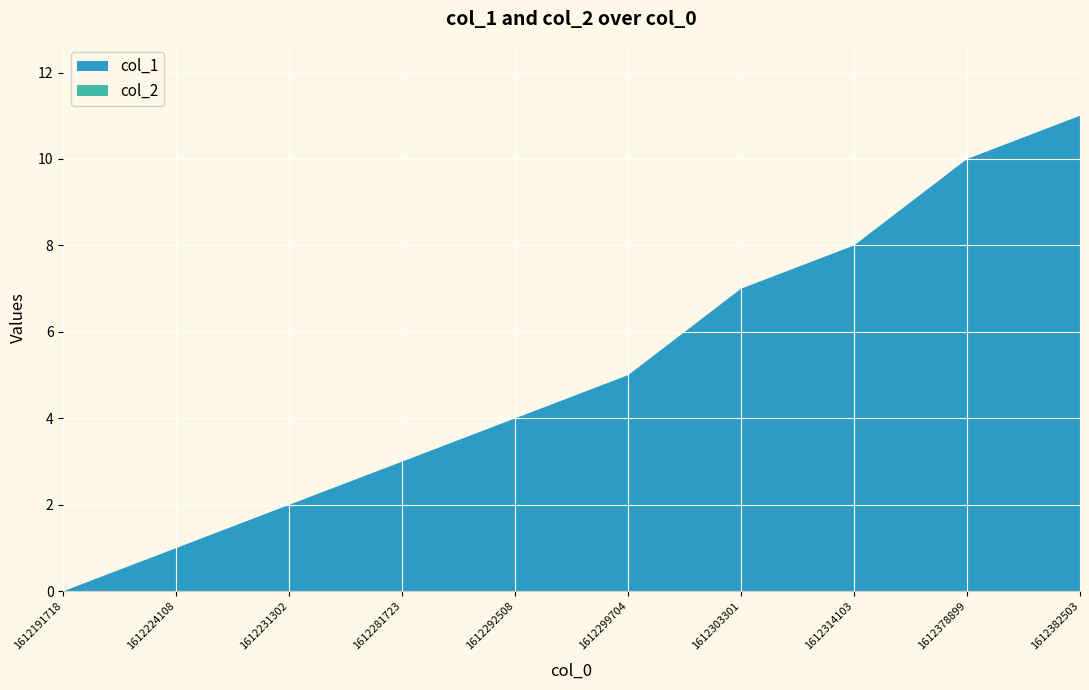

Reading left to right, what are all the values shown in this chart?

col_1: 1612191718=0	1612224108=1	1612231302=2	1612281723=3	1612292508=4	1612299704=5	1612303301=7	1612314103=8	1612378899=10	1612382503=11
col_2: 1612191718=0	1612224108=0	1612231302=0	1612281723=0	1612292508=0	1612299704=0	1612303301=0	1612314103=0	1612378899=0	1612382503=0